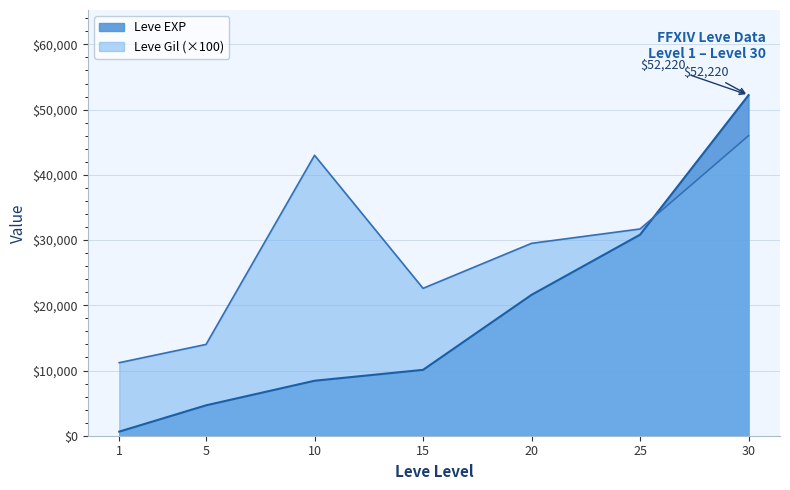

List the series in order of their peak value, highest first.

Leve EXP, Leve Gil (×100)